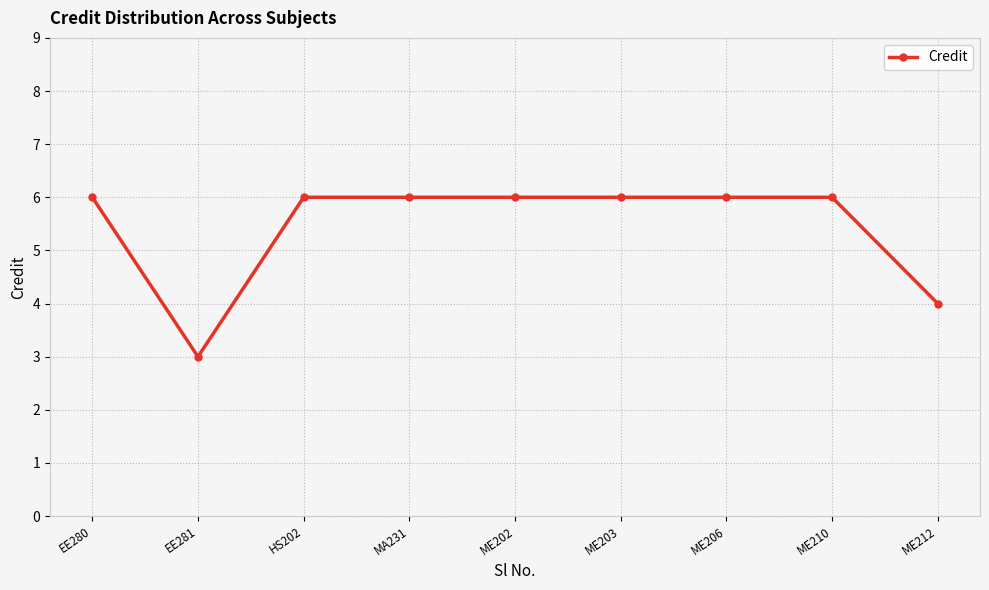

Count the values in the range 6 to 7.

7